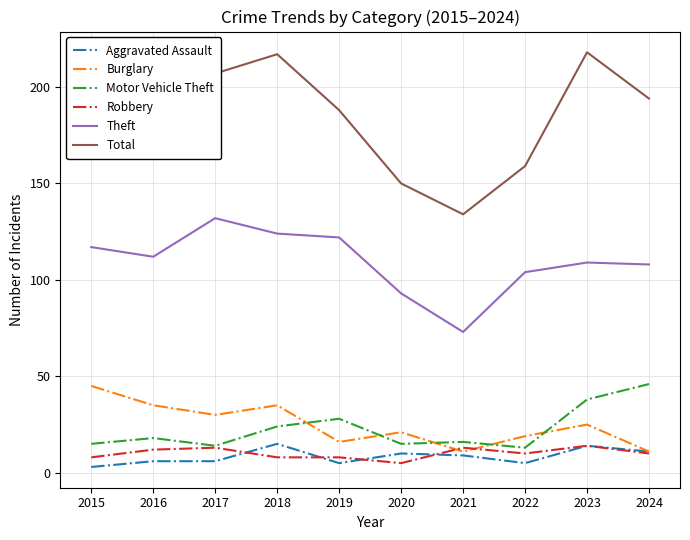

Is the value of Motor Vehicle Theft at 2015 greater than the value of Theft at 2020?

No